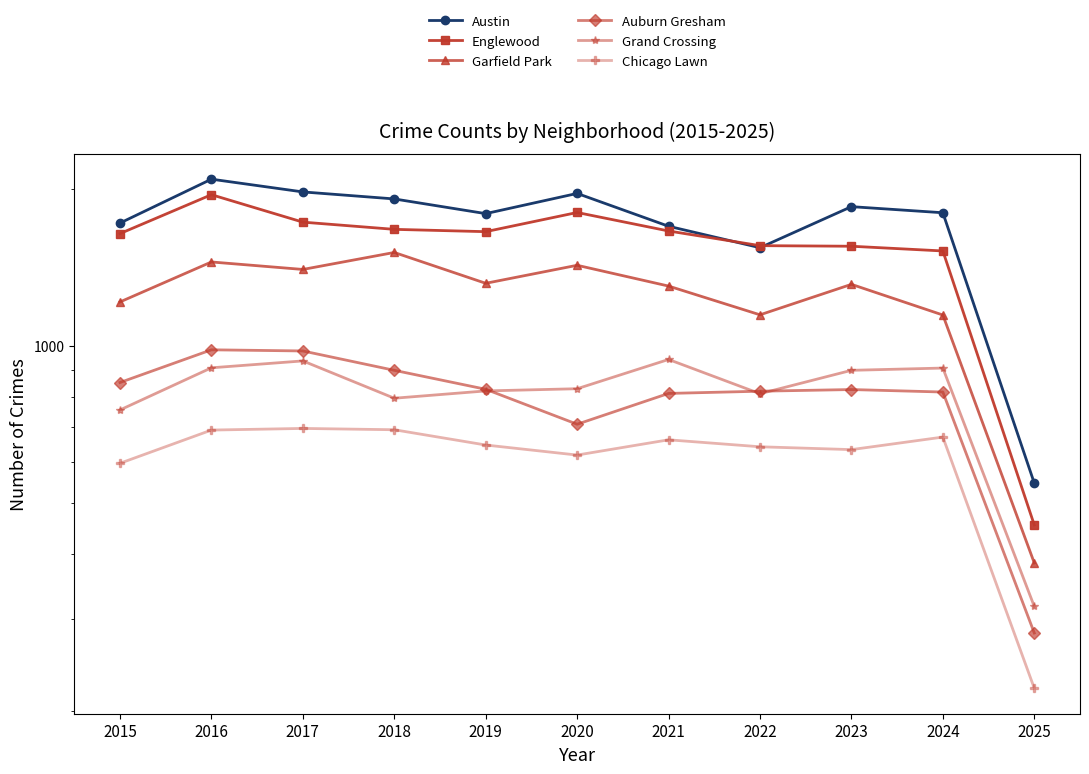

How many interior local peaks does the Grand Crossing series have?

3